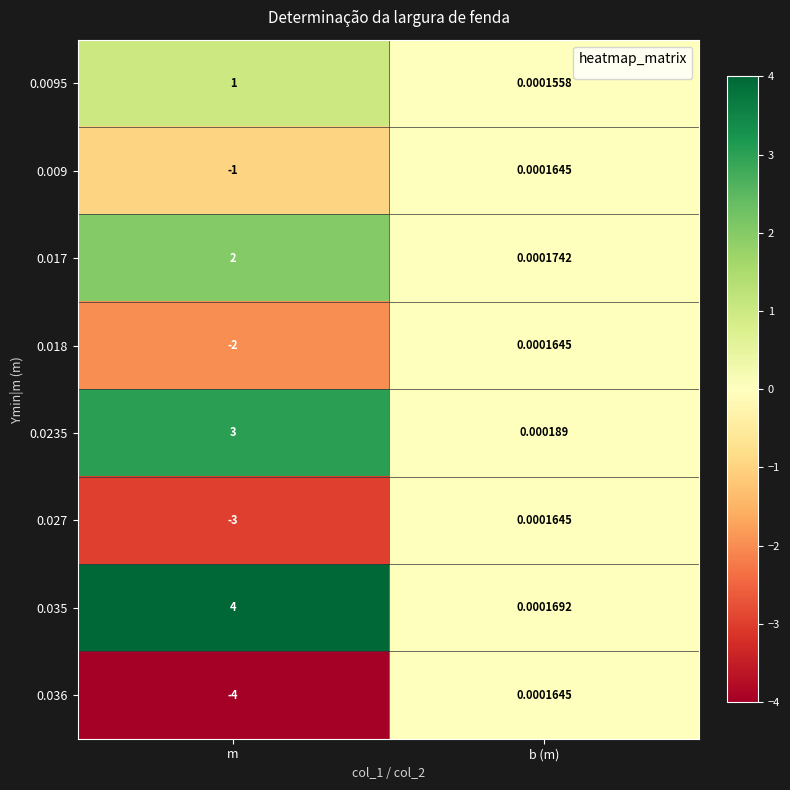

Where is 0.018 nearest to the value 0?

b (m)